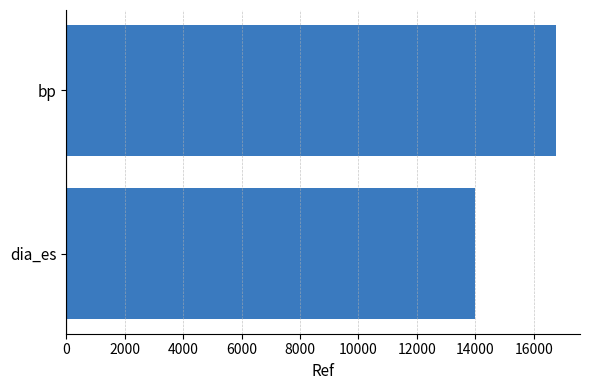

Are the bars grouped side by side (vs. stacked)?

No